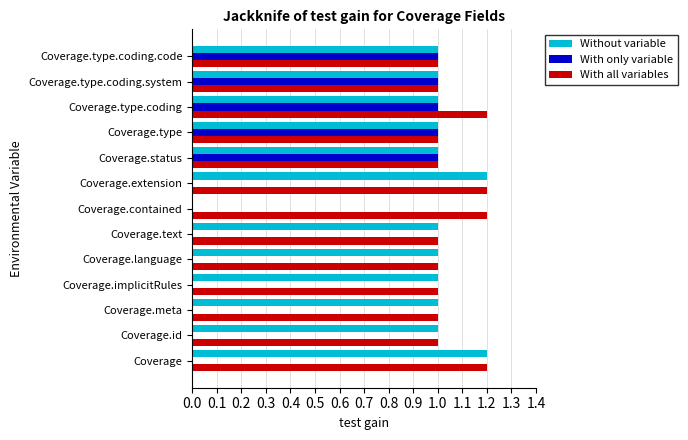

The value of With only variable at Coverage.type.coding is 1.0. True or false?

True